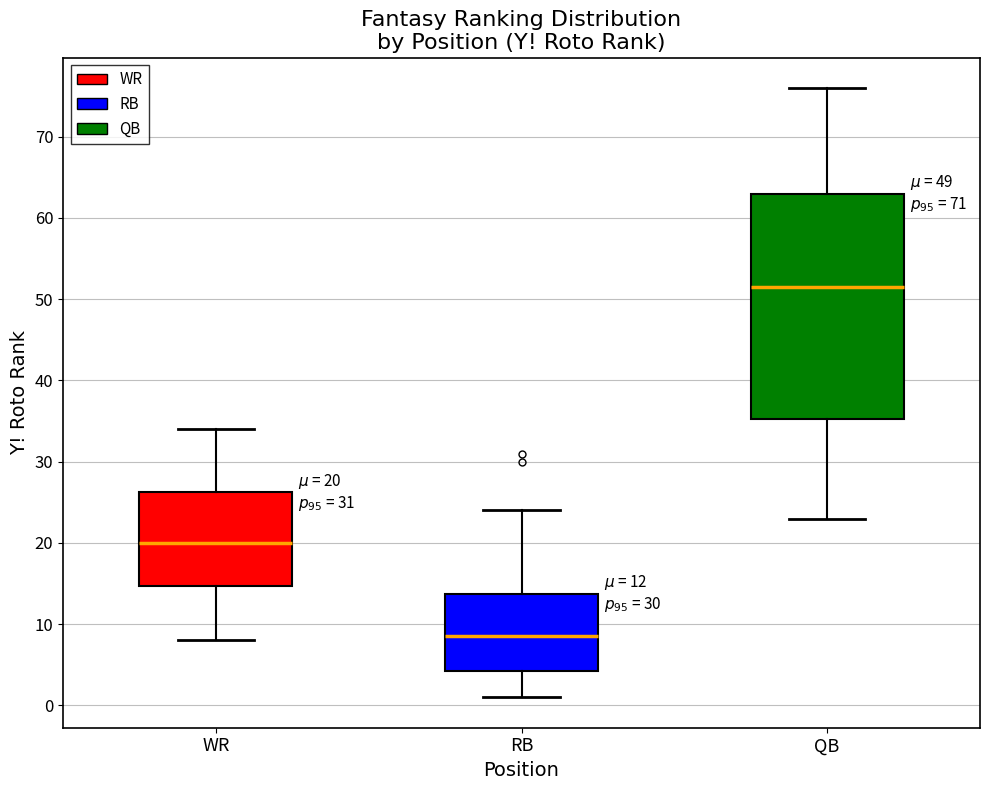

Which box has the lowest median line?

RB